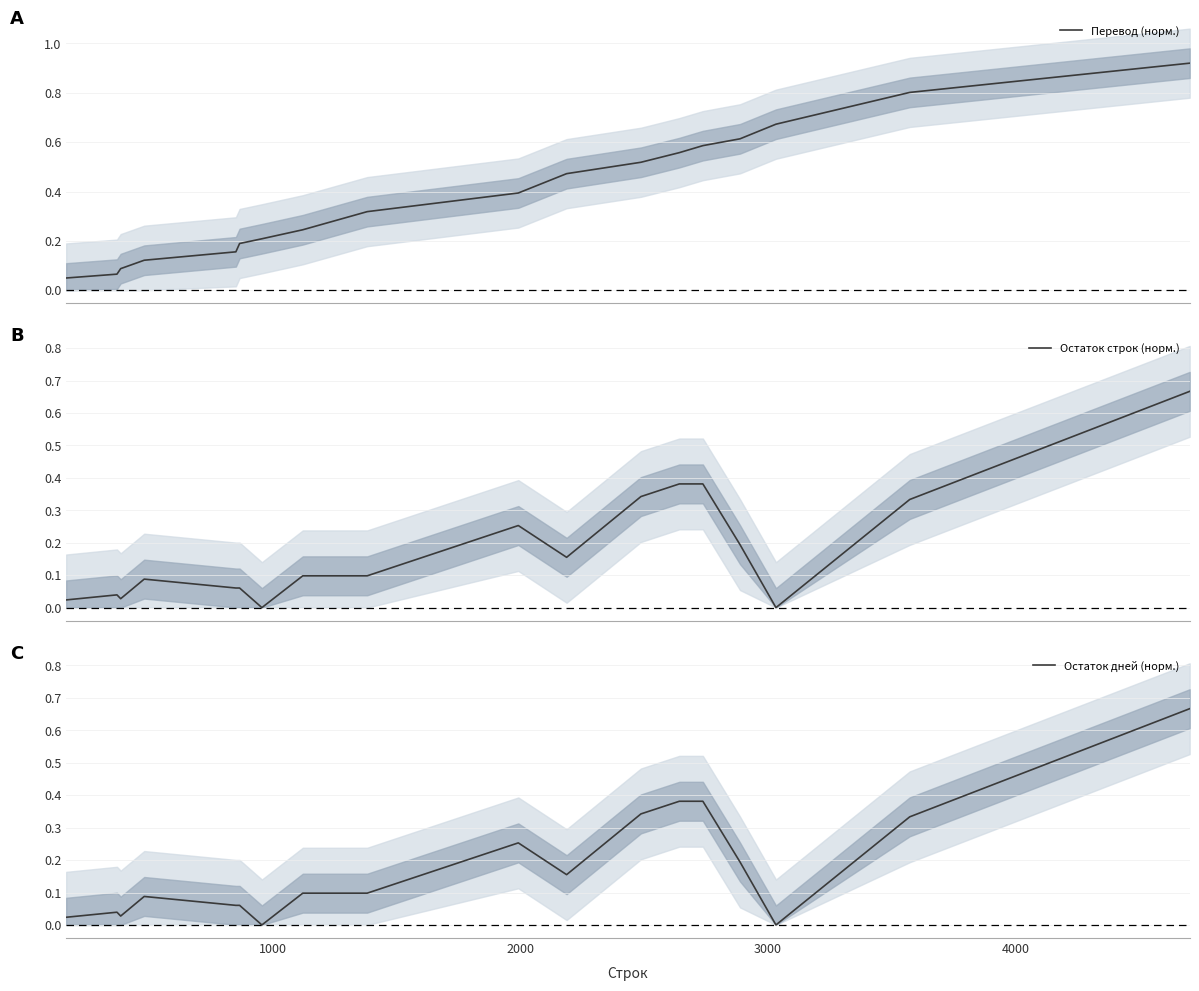

What is the average value of the Остаток строк (норм.) series?

0.2